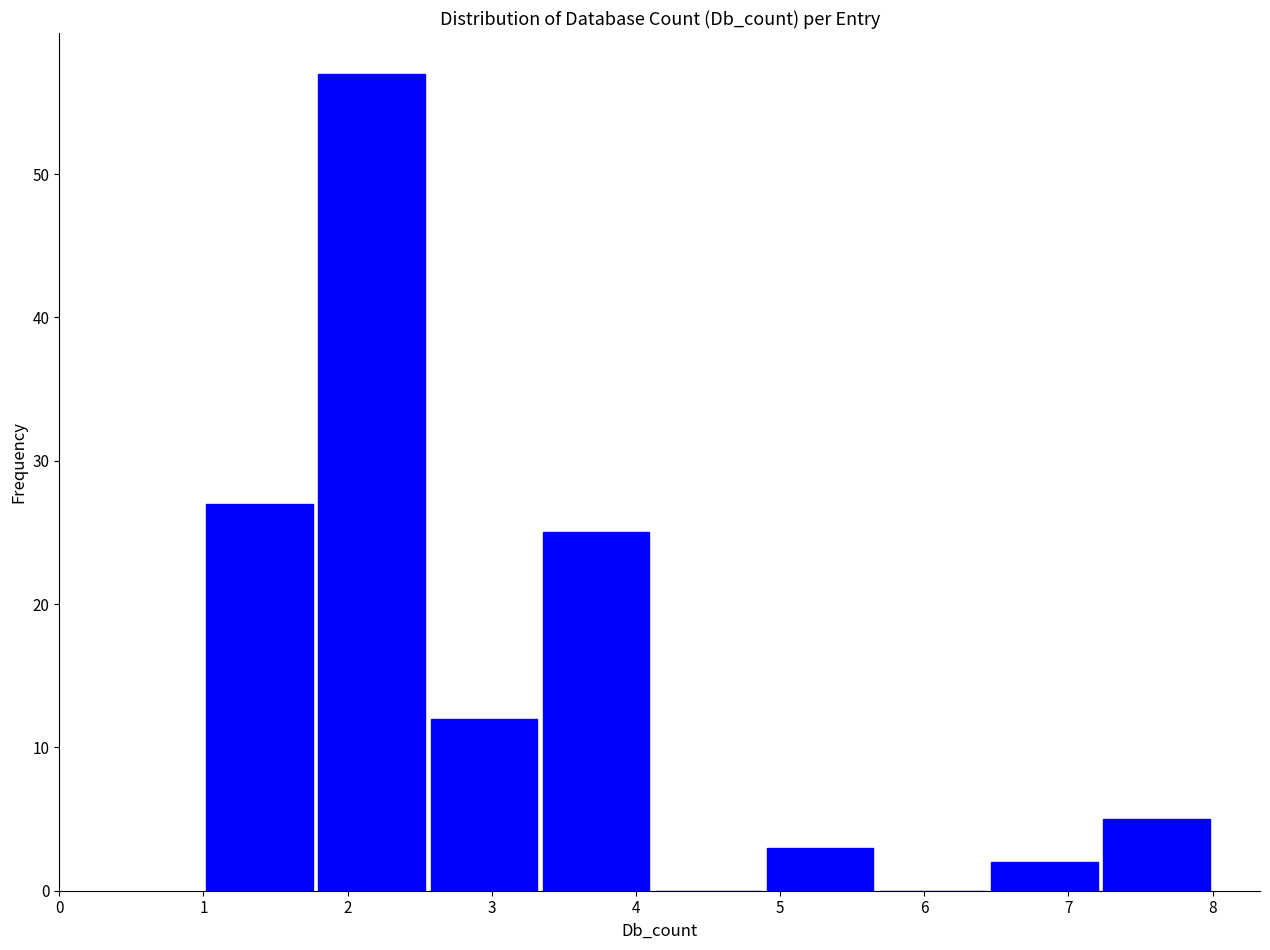

Reading left to right, transcribe this chart: for each bar, give the range it covers on the x-axis and its height. Neither the bar edges nor the heights are printed on the chart, so give them approximately, as read against the axes.

1.0 to 1.8: 27
1.8 to 2.6: 57
2.6 to 3.3: 12
3.3 to 4.1: 25
4.1 to 4.9: 0
4.9 to 5.7: 3
5.7 to 6.4: 0
6.4 to 7.2: 2
7.2 to 8.0: 5